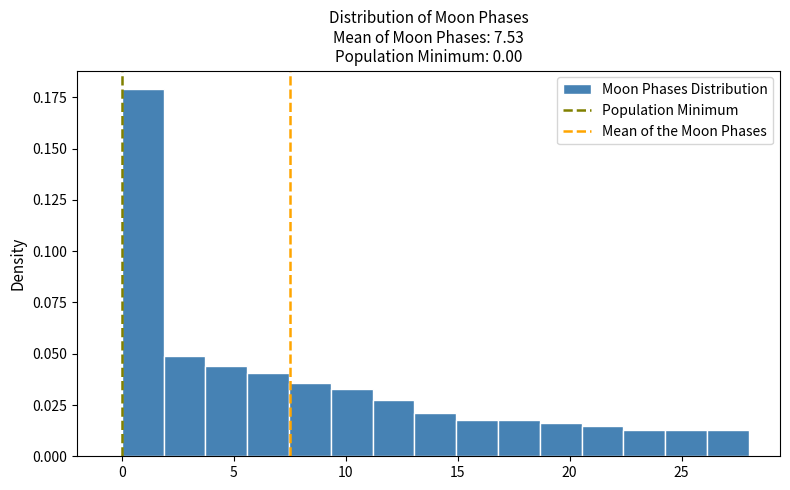

Around what value on the x-axis is the tallest bar? Give the approximate position of its centre, as read against the axis.

1.0